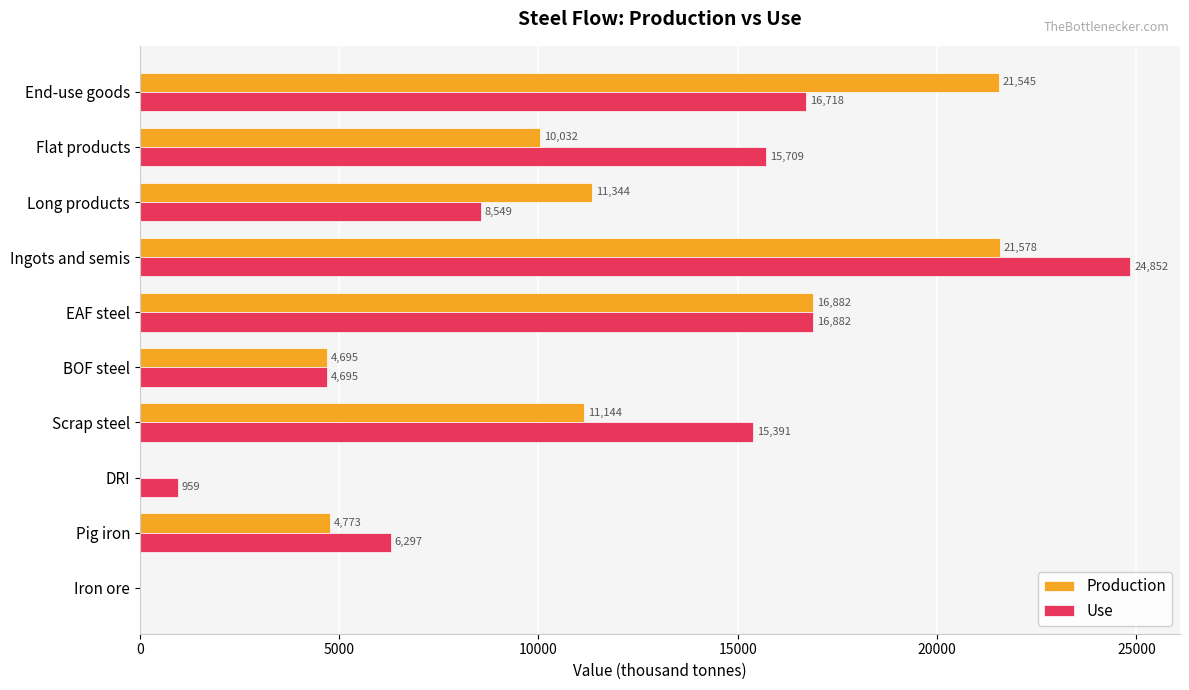

What is the maximum value shown in the chart?

24851.8